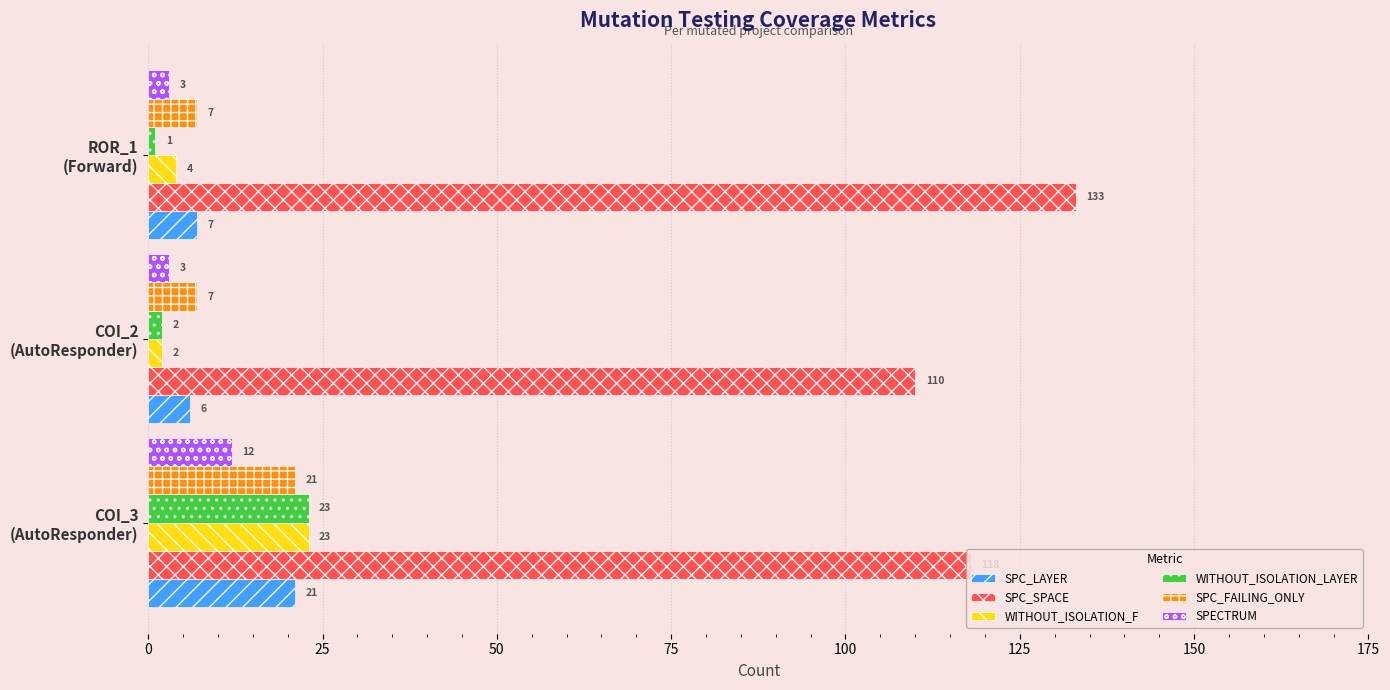

How many SPC_SPACE values are between 110 and 133?

3